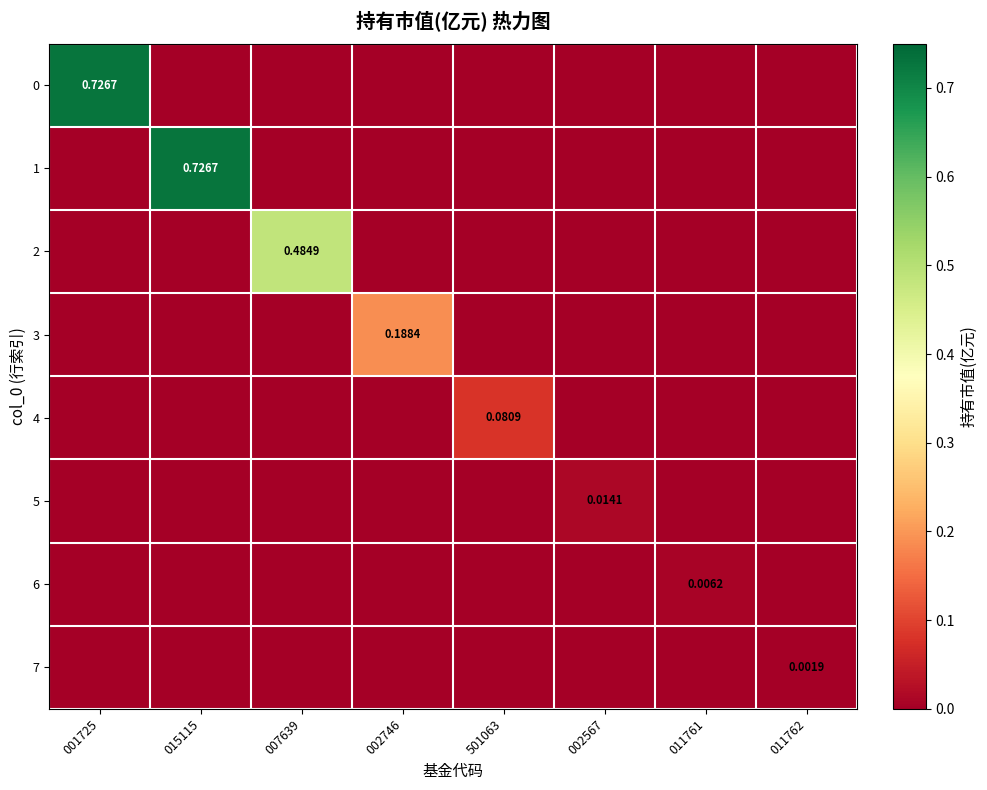

At which label is 6 closest to 0?

001725